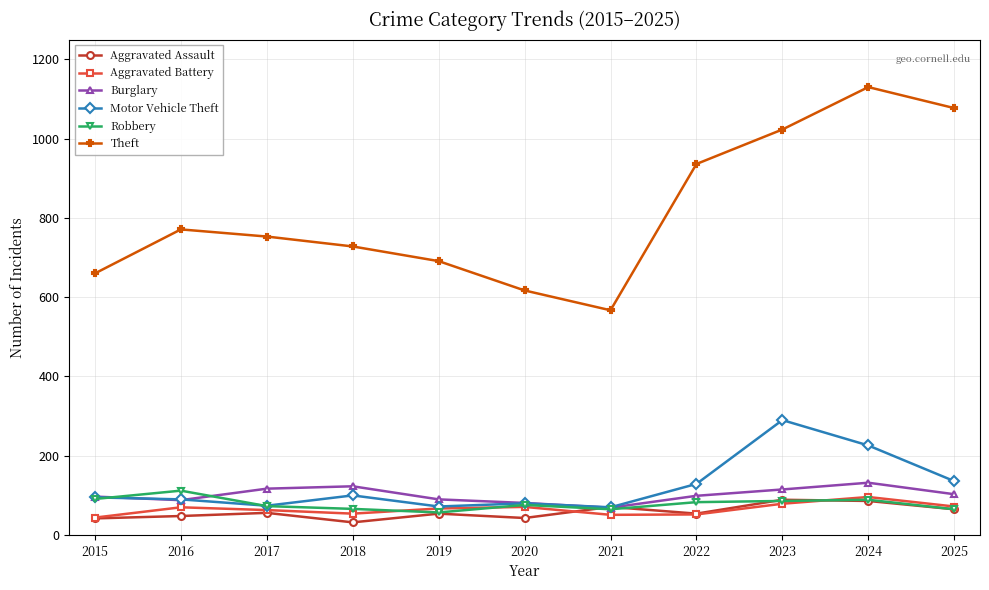

True or false: Theft has a value of 617 at 2020.

True